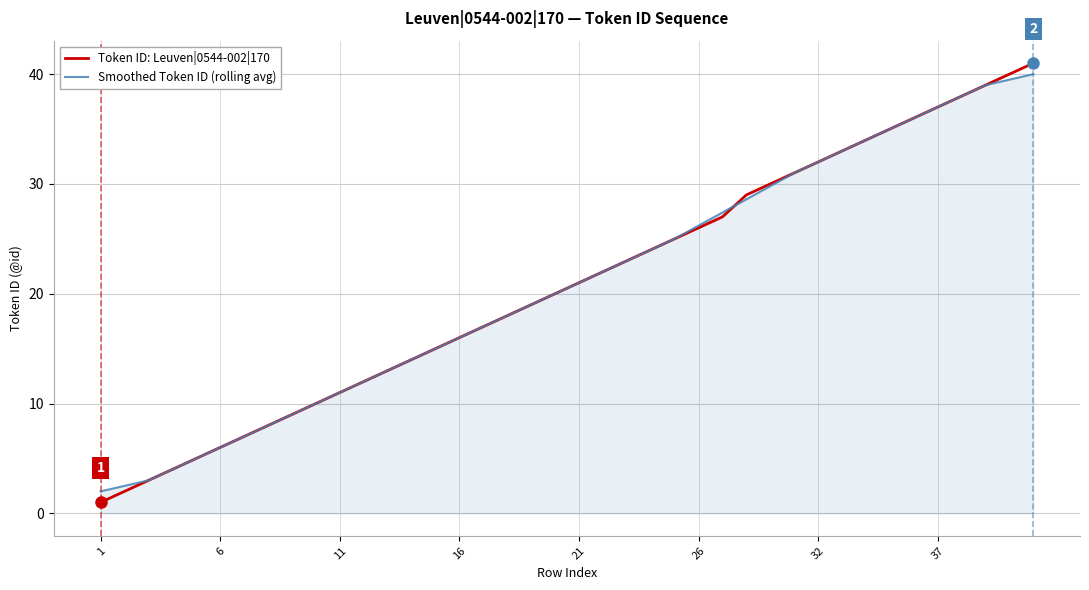

Which series has the widest spread of values?

Token ID: Leuven|0544-002|170